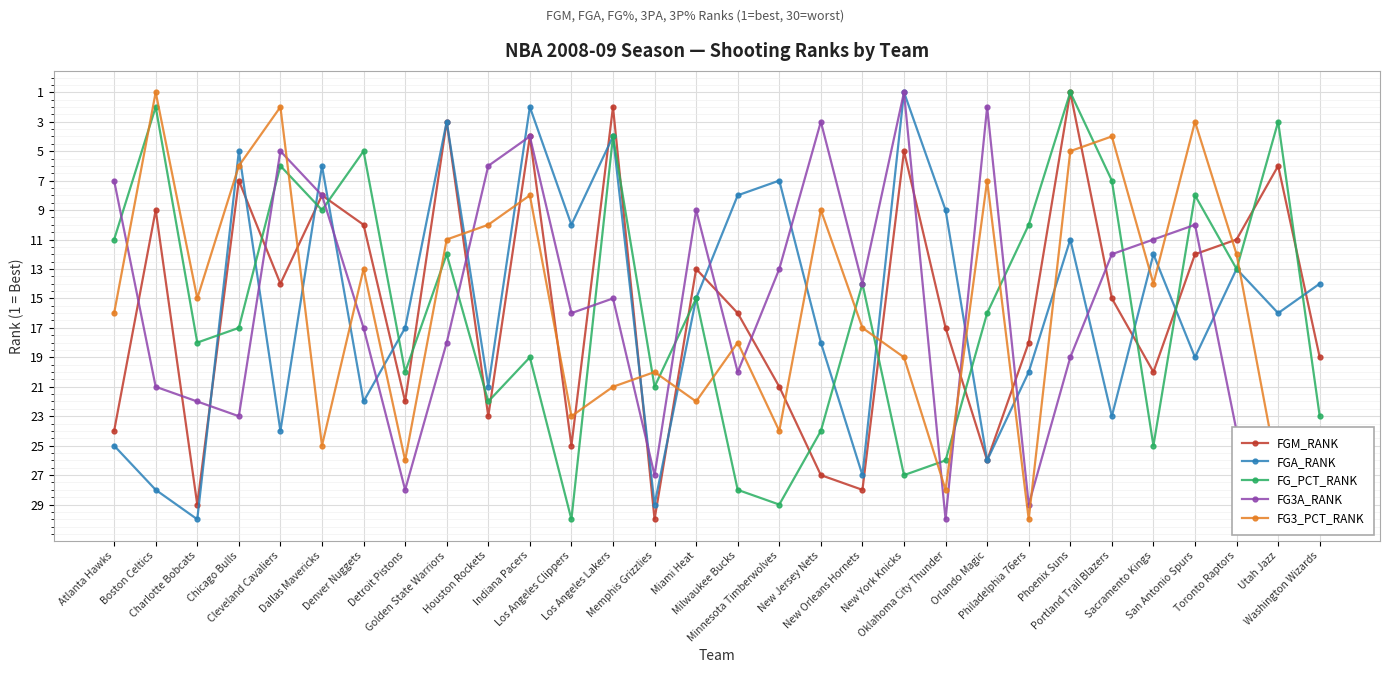

True or false: FG3_PCT_RANK has more than 2 points higher than both neighbors.

True